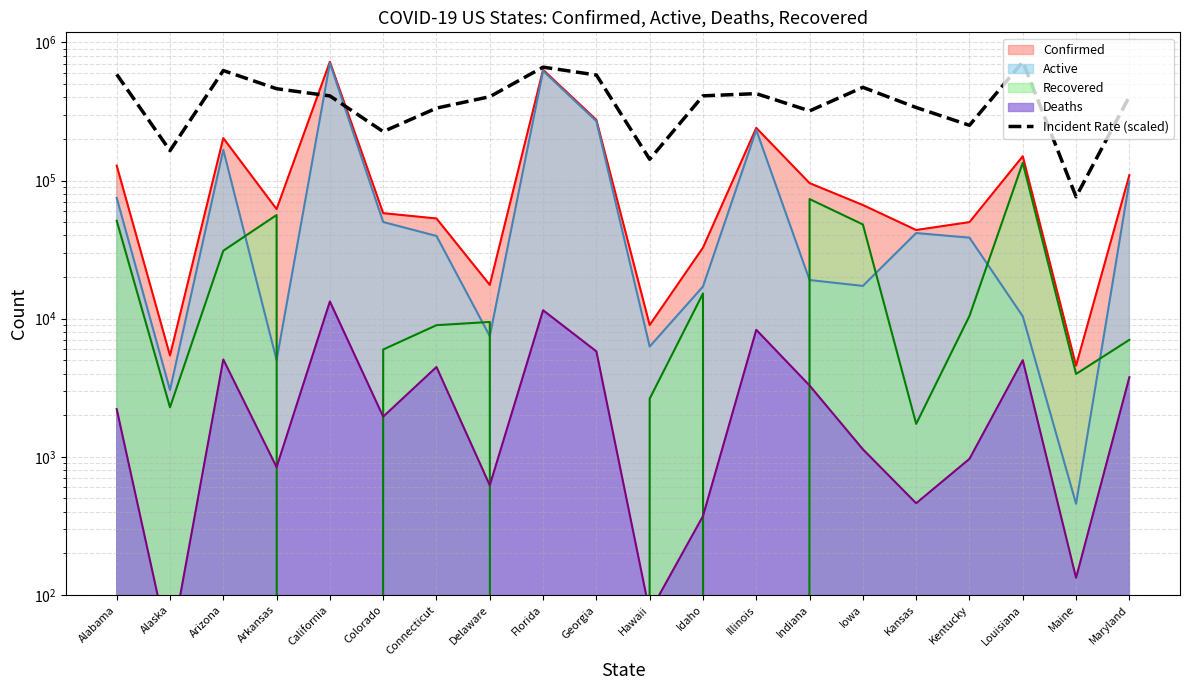

What is the sum of the values at Maine and Iowa?

548930.4